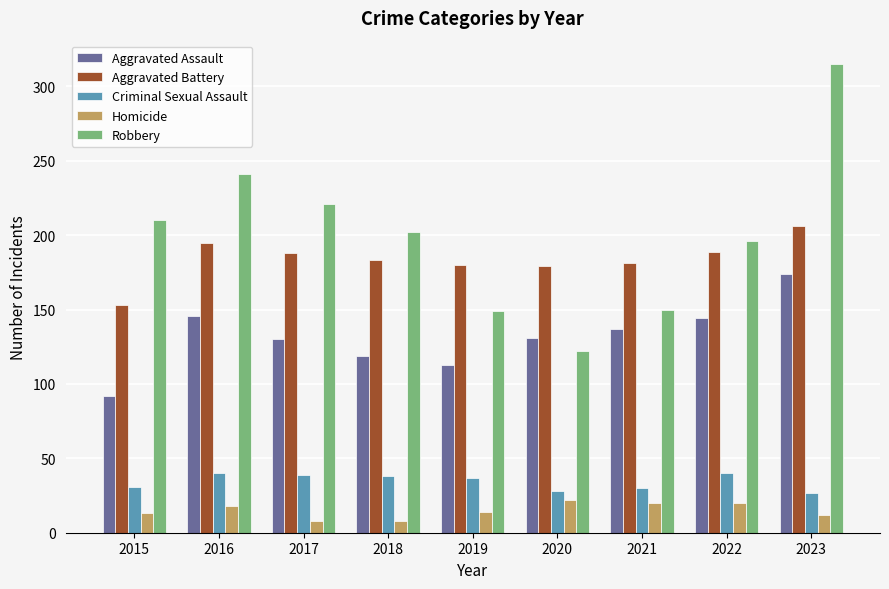

What is the minimum value for Aggravated Assault?

92